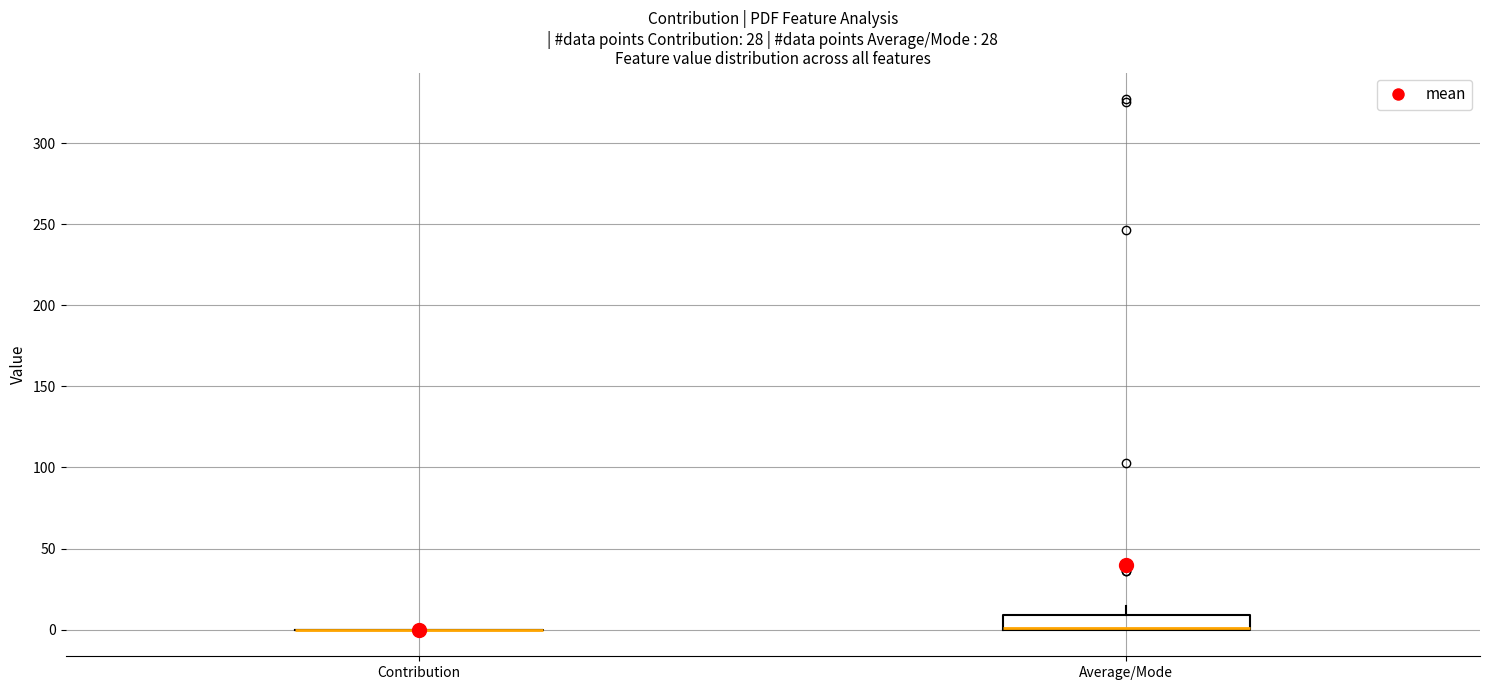

Reading left to right, read every box against the y-axis: the position of its median line, the range the box covers, and the ends of its whiskers. The values are not printed on the chart, so give them approximately, as read against the axis.

Contribution: box collapsed to a line at 0, whiskers 0 to 0
Average/Mode: median 0 (drawn on the box's lower edge), box 0 to 10, whiskers 0 to 15